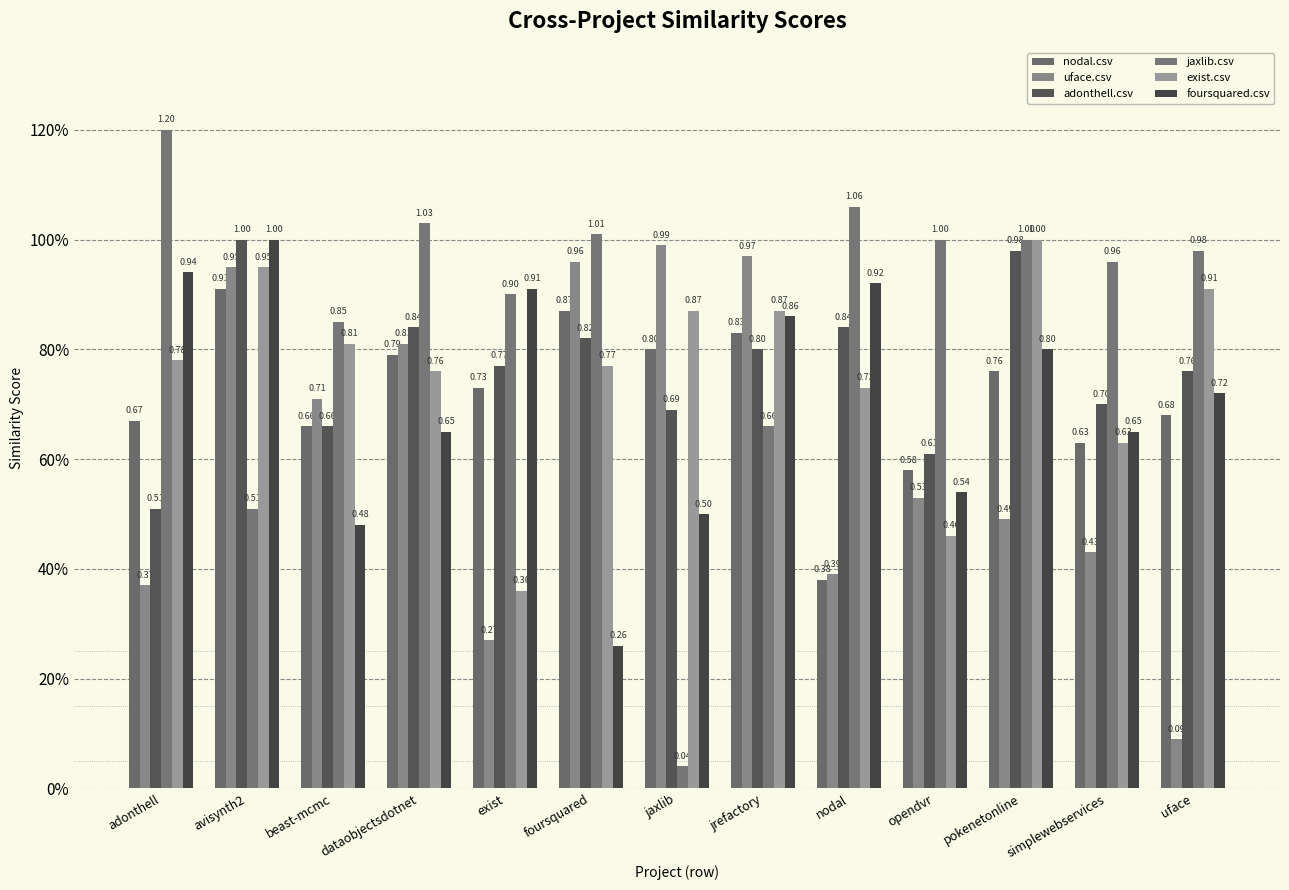

What is the value of the foursquared.csv bar at the 1st from the left?

0.9